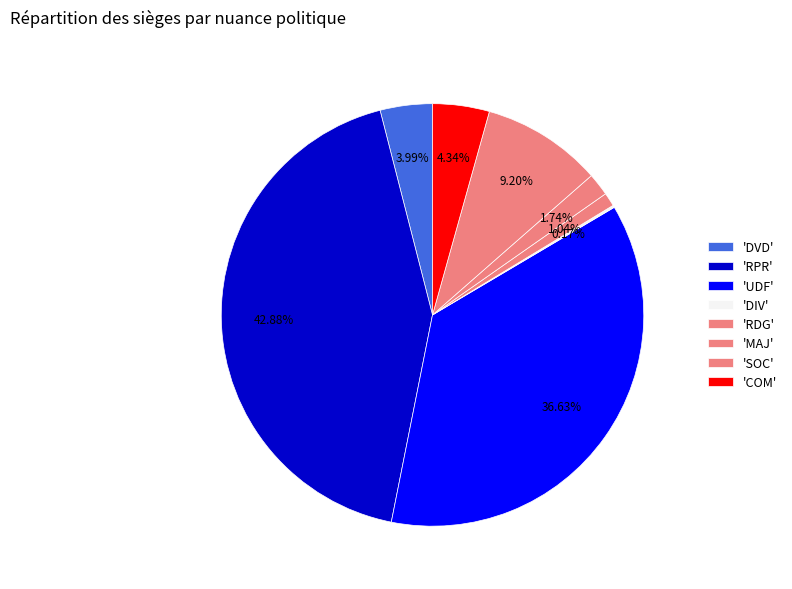

Which slice is the smallest?

DIV